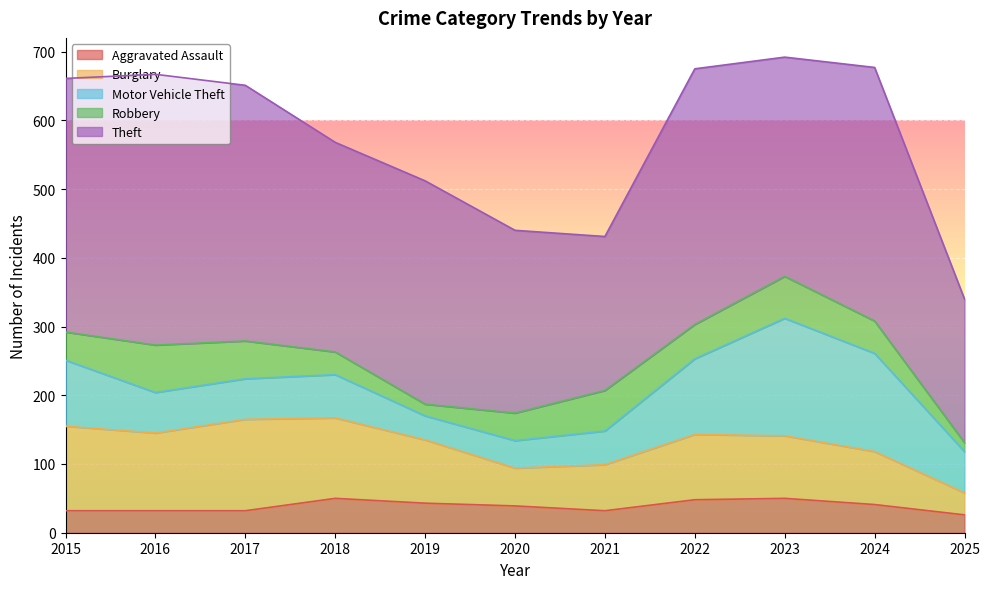

What is the maximum value for Burglary?

133